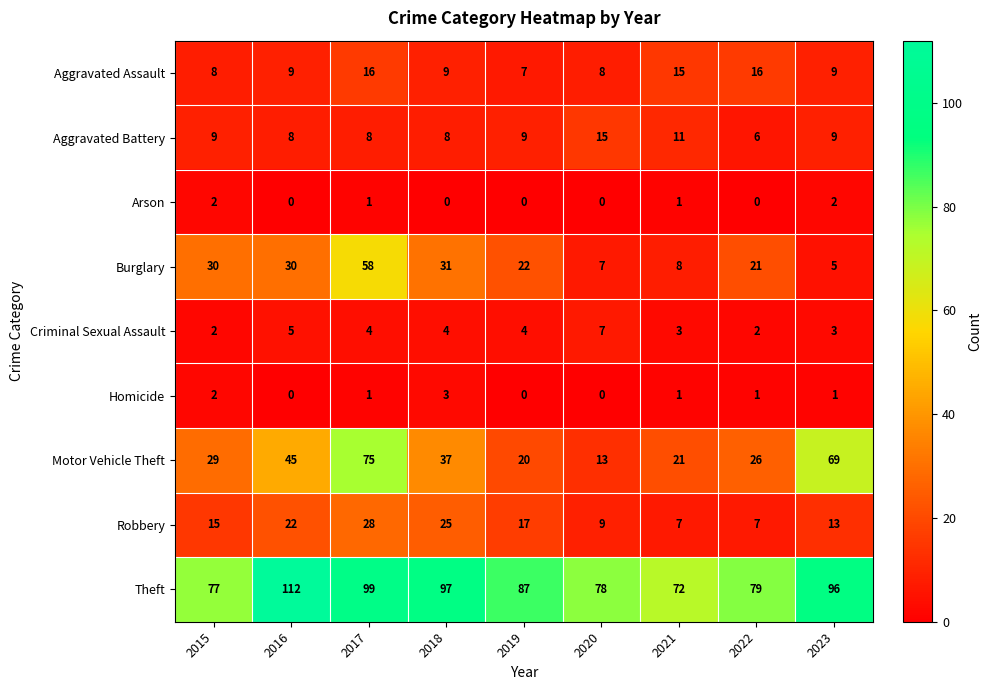

What value does the Aggravated Assault series have at 2018?

9